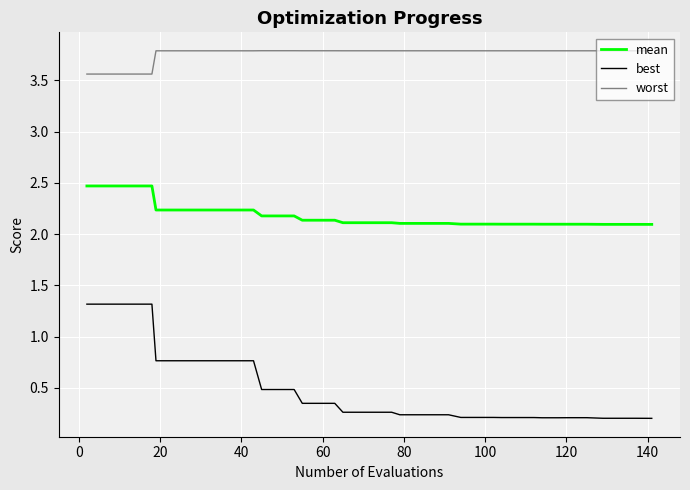

What is the greatest value displayed?

3.8